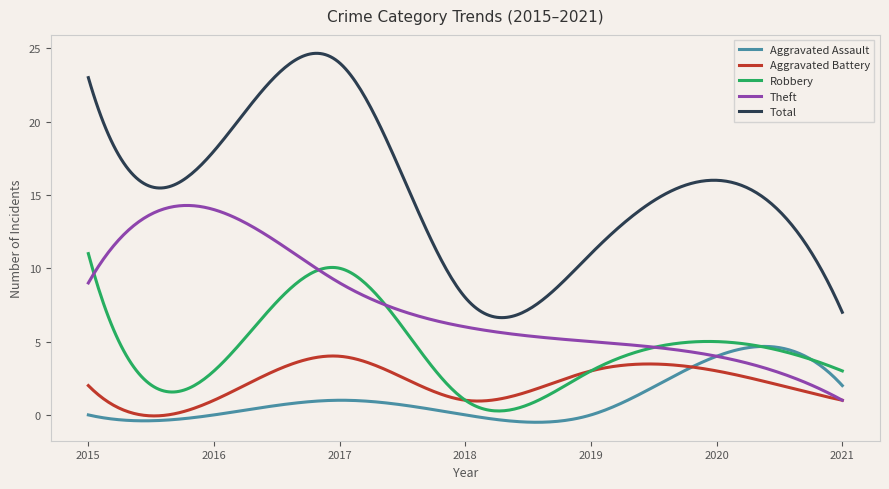

Which series has the largest total across all categories?

Total